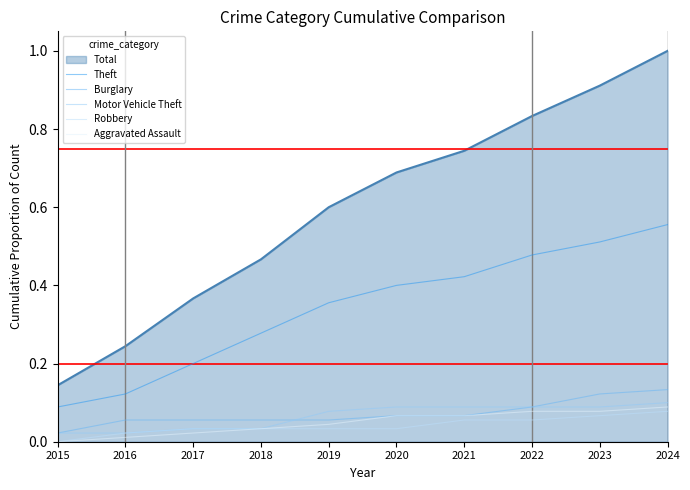

Which series has the largest range (max minus min)?

Total